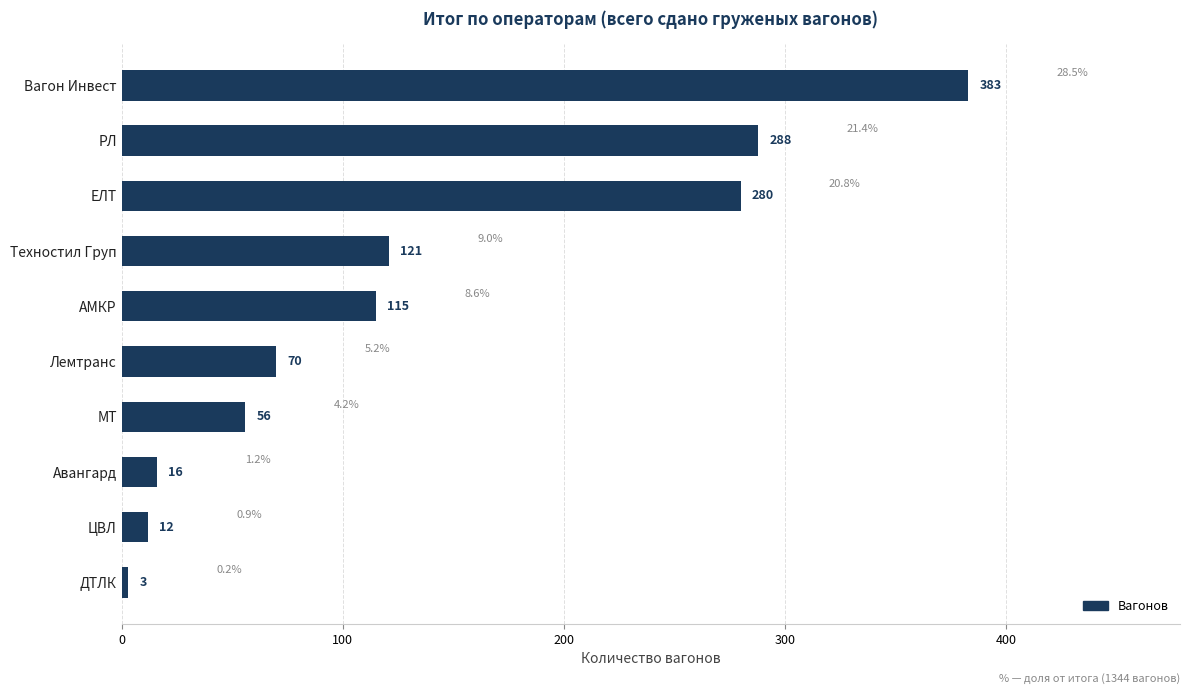

At which label is the value closest to 193?

Техностил Груп